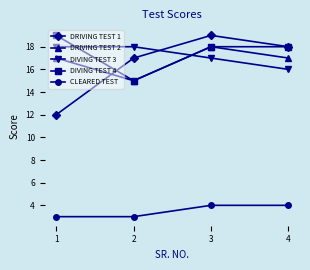

True or false: DRIVING TEST 2 and CLEARED TEST cross at least once.

False